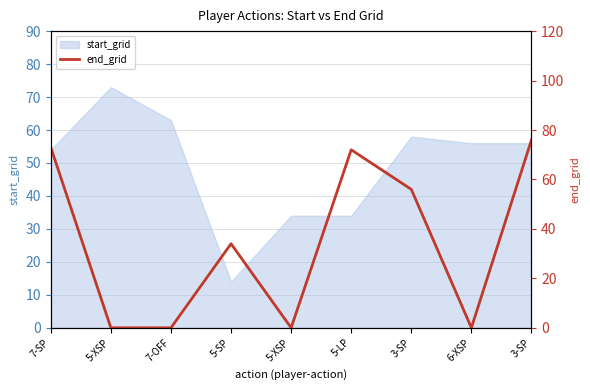

Where is the data nearest to the value 38?

5-SP